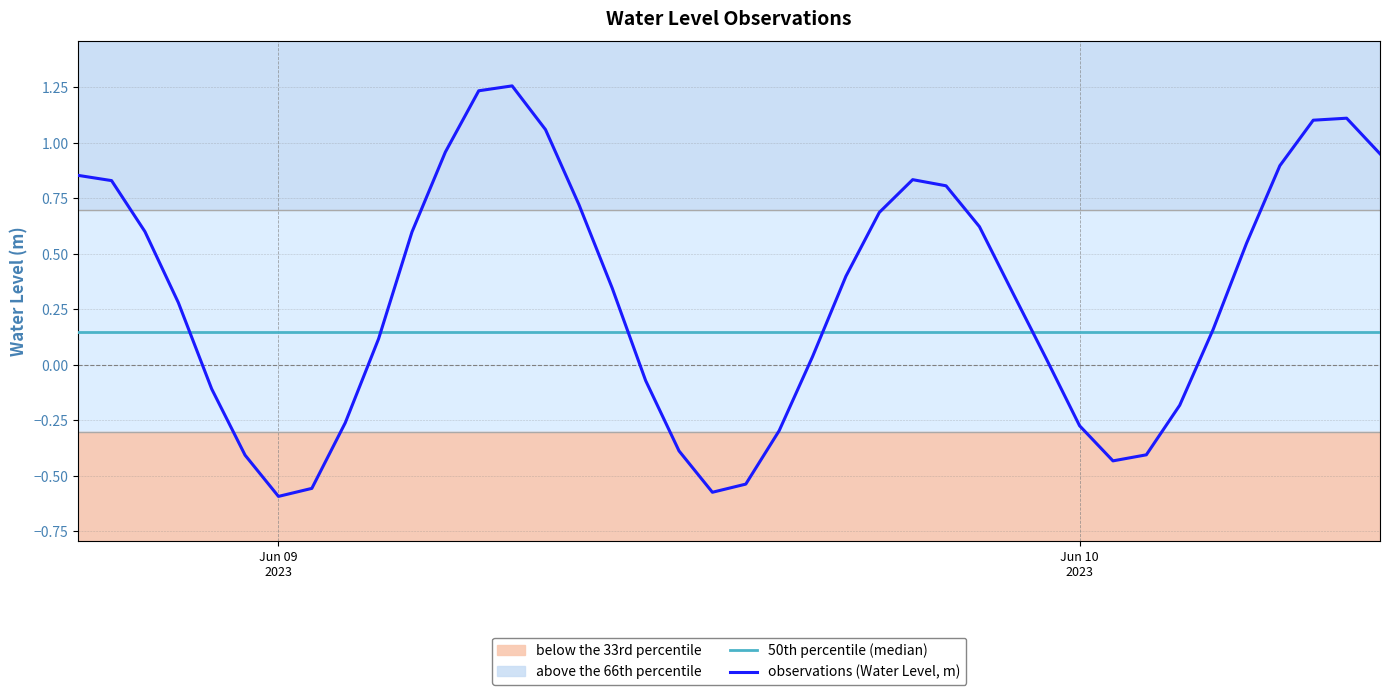

Reading left to right, transcribe all the data shown in this chart.

0.9	0.8	0.6	0.3	-0.1	-0.4	-0.6	-0.6	-0.3	0.1	0.6	1.0	1.2	1.3	1.1	0.7	0.3	-0.1	-0.4	-0.6	-0.5	-0.3	0.0	0.4	0.7	0.8	0.8	0.6	0.3	0.0	-0.3	-0.4	-0.4	-0.2	0.2	0.5	0.9	1.1	1.1	1.0